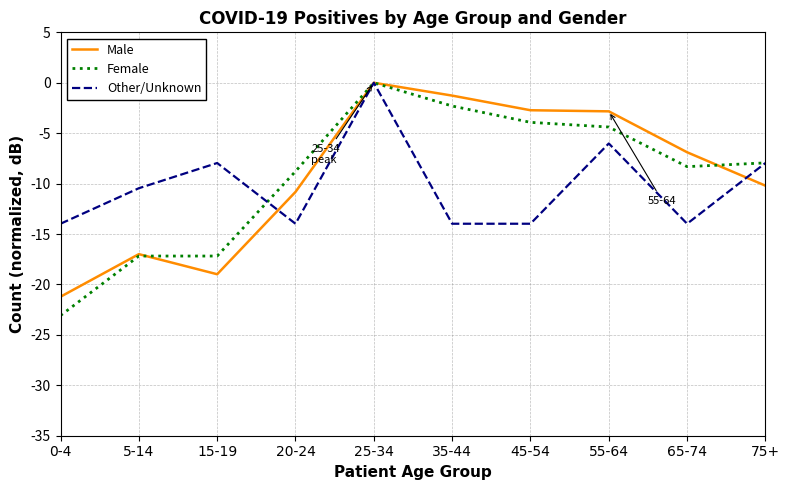

Which label corresponds to the largest value in the chart?

25-34